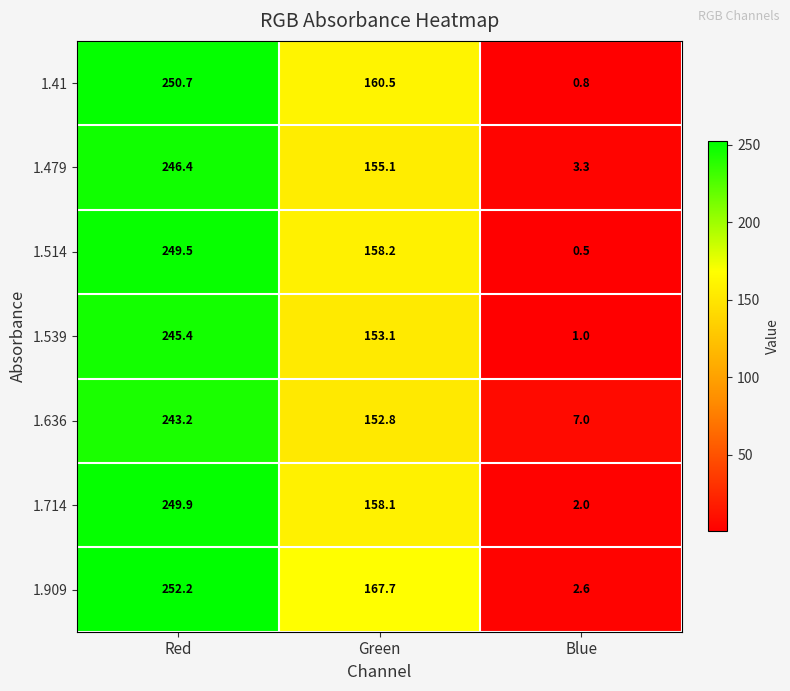

The 1.714 series shows 1.2 at Blue. True or false?

False